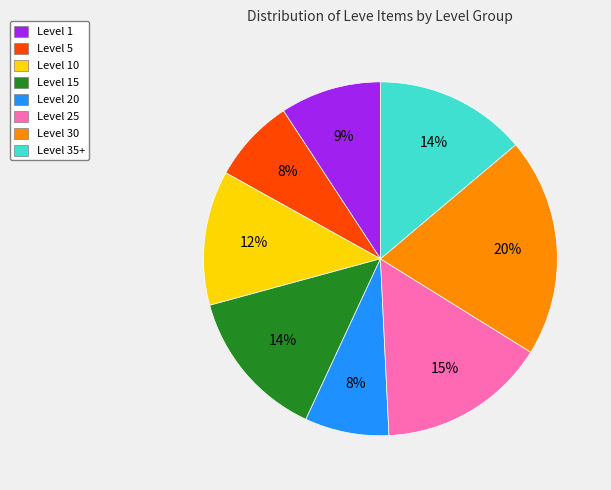

Is the sum of Level 30 and Level 10 greater than half?

No